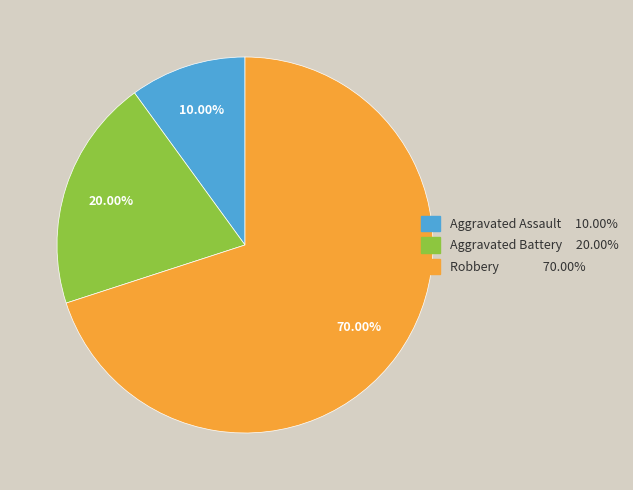

To the nearest percent, what is the average slice percentage?

33%